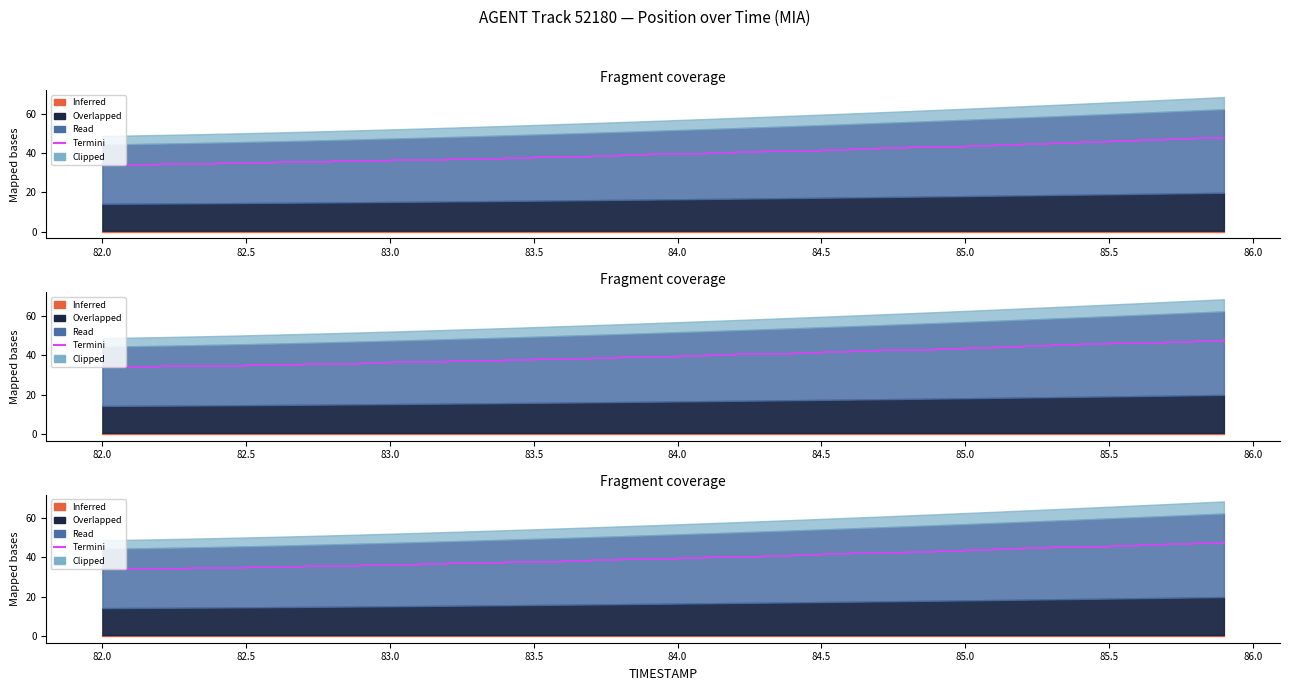

Reading left to right, what are all the values shown in this chart?

34.0	34.2	34.4	34.6	34.8	35.0	35.2	35.5	35.8	36.1	36.3	36.6	37.0	37.3	37.6	37.9	38.3	38.6	39.0	39.3	39.7	40.1	40.5	40.9	41.3	41.7	42.1	42.5	42.9	43.3	43.8	44.2	44.7	45.1	45.6	46.0	46.5	47.0	47.5	48.0